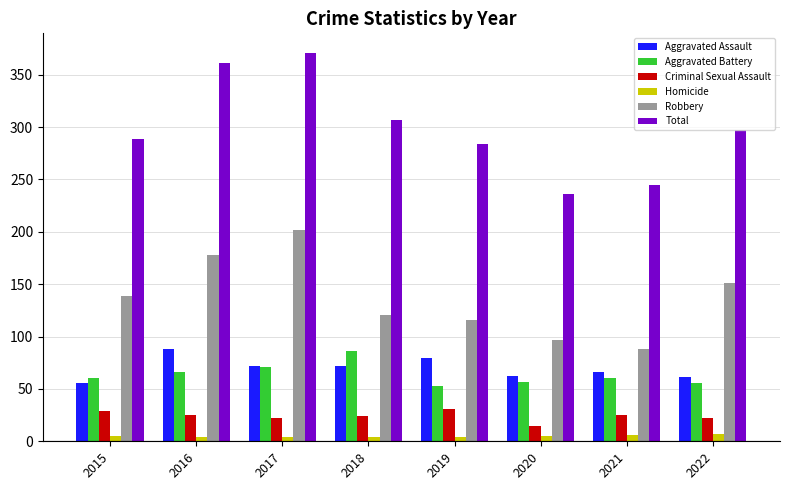

At how many categories does at least one series exceed 41?

8